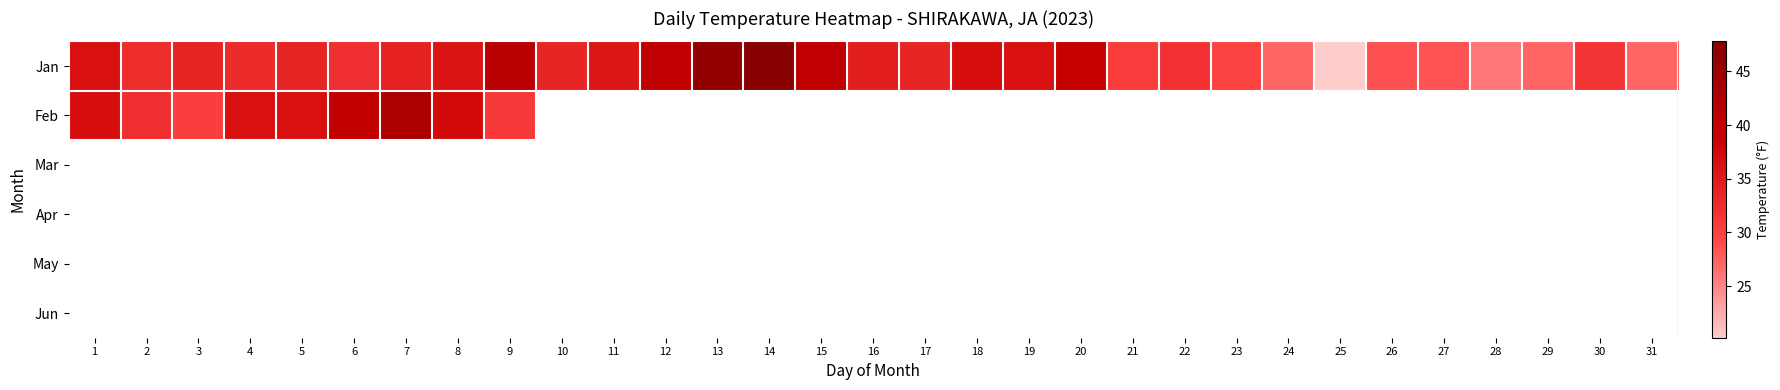

What is the smallest value displayed?

20.2